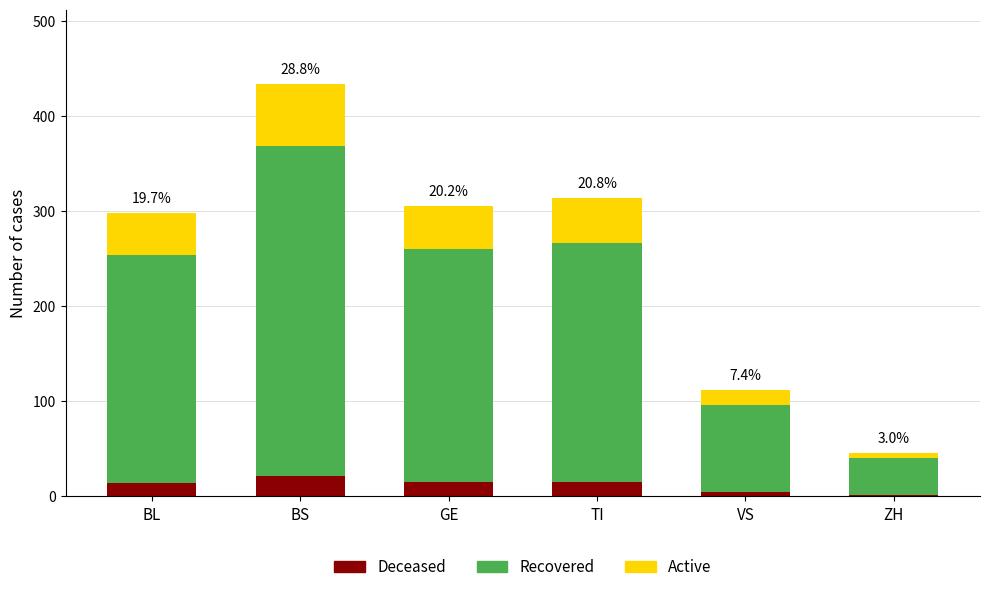

At which category is the sum across all series the highest?

BS